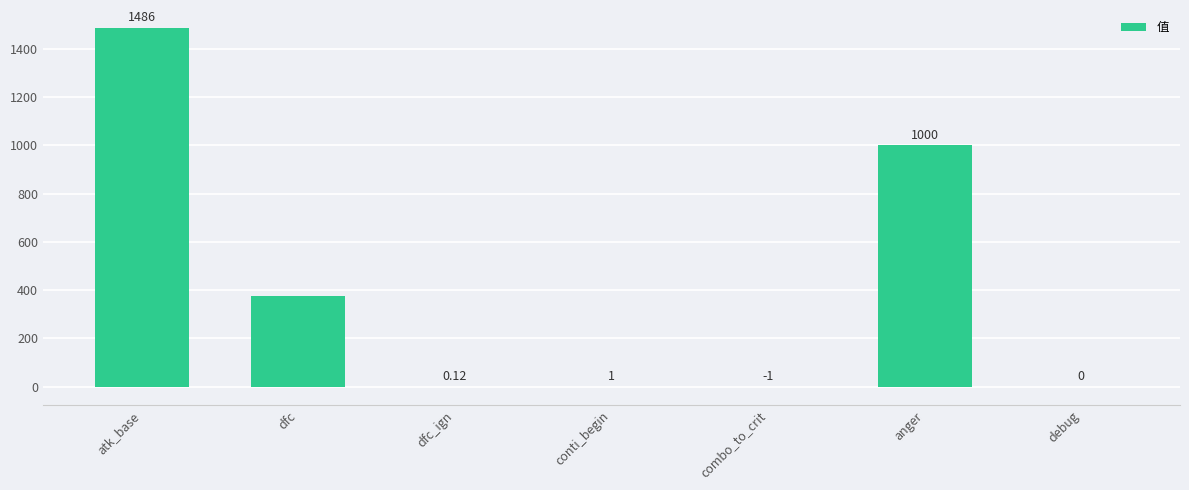

At which category does the chart reach its peak across all series?

atk_base